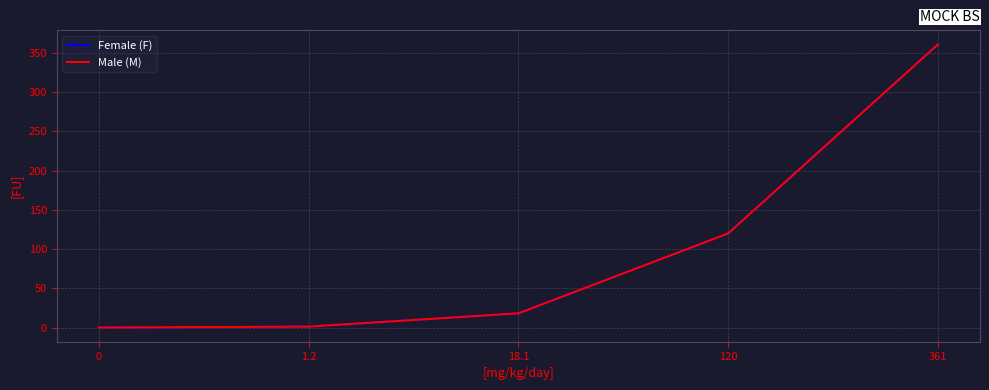

Which series has the widest spread of values?

Female (F)